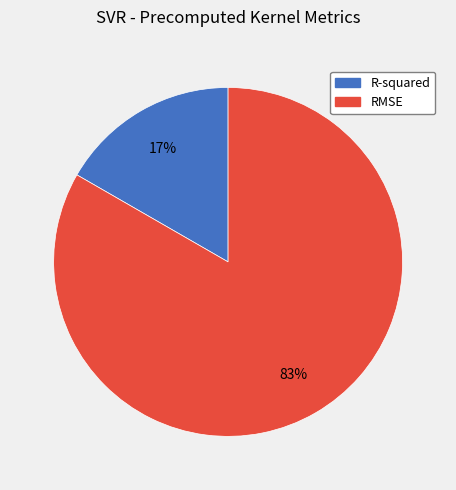

Count the number of slices in the pie.

2